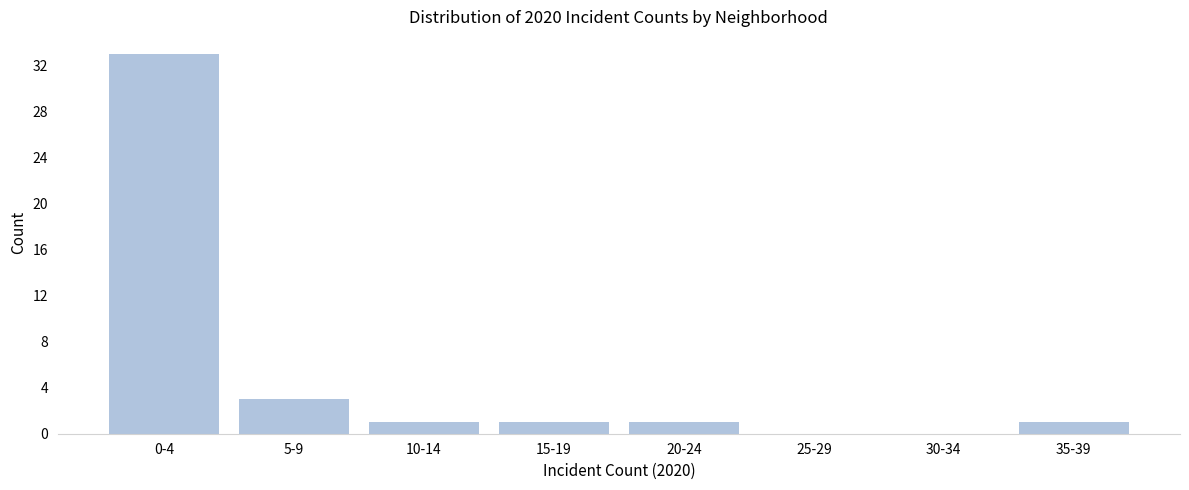

Reading left to right, what are all the values shown in this chart?

0-4=33	5-9=3	10-14=1	15-19=1	20-24=1	25-29=0	30-34=0	35-39=1